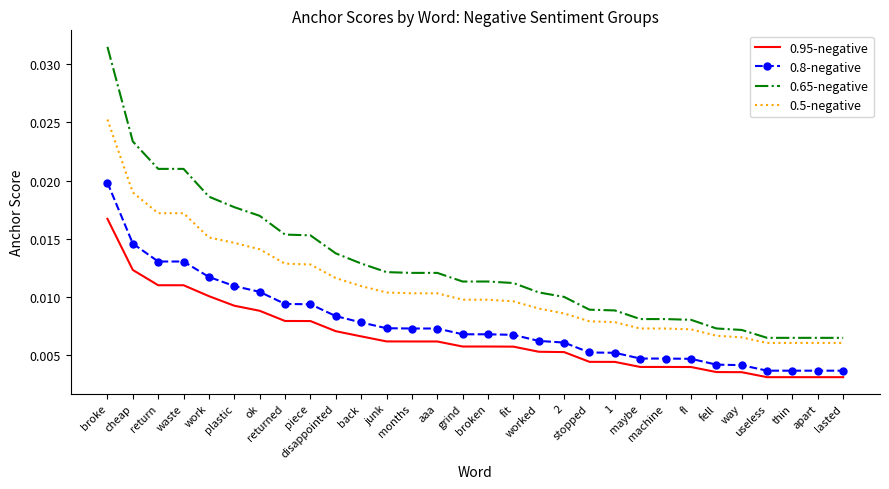

What is the sum of all 0.65-negative values?

0.4